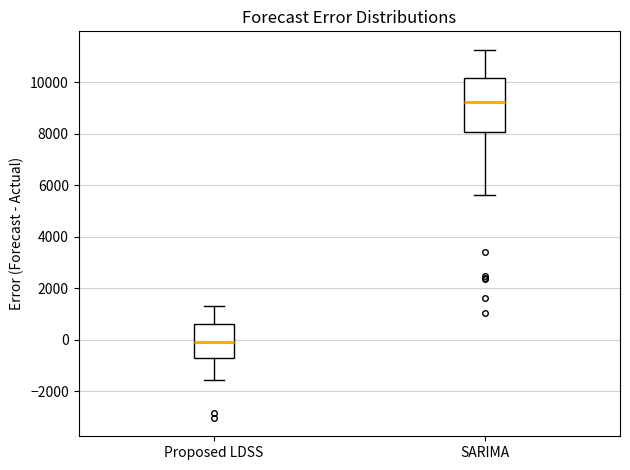

Reading left to right, read every box against the y-axis: the position of its median line, the range the box covers, and the ends of its whiskers. The values are not printed on the chart, so give them approximately, as read against the axis.

Proposed LDSS: median -200, box -800 to 600, whiskers -1600 to 1400
SARIMA: median 9200, box 8000 to 10200, whiskers 5600 to 11200